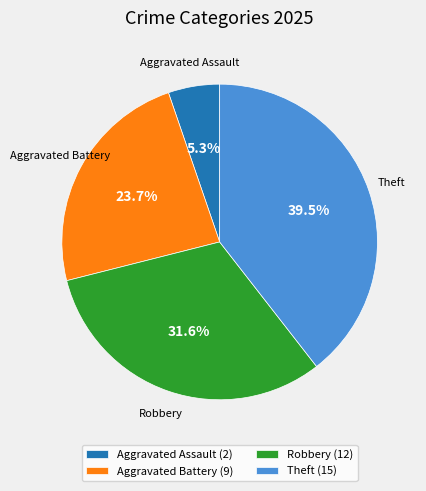

Is there a majority slice in this chart?

No